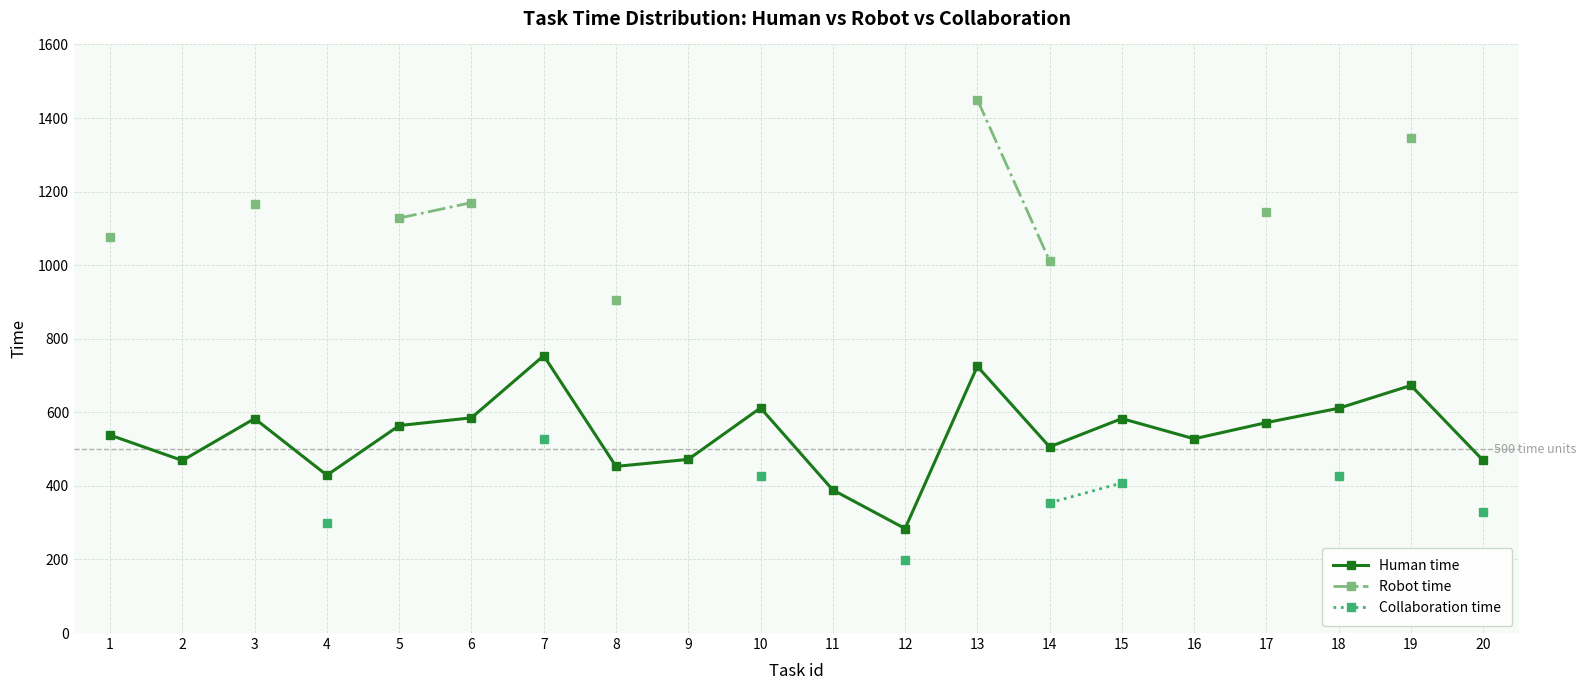

Which series has the widest spread of values?

Robot time